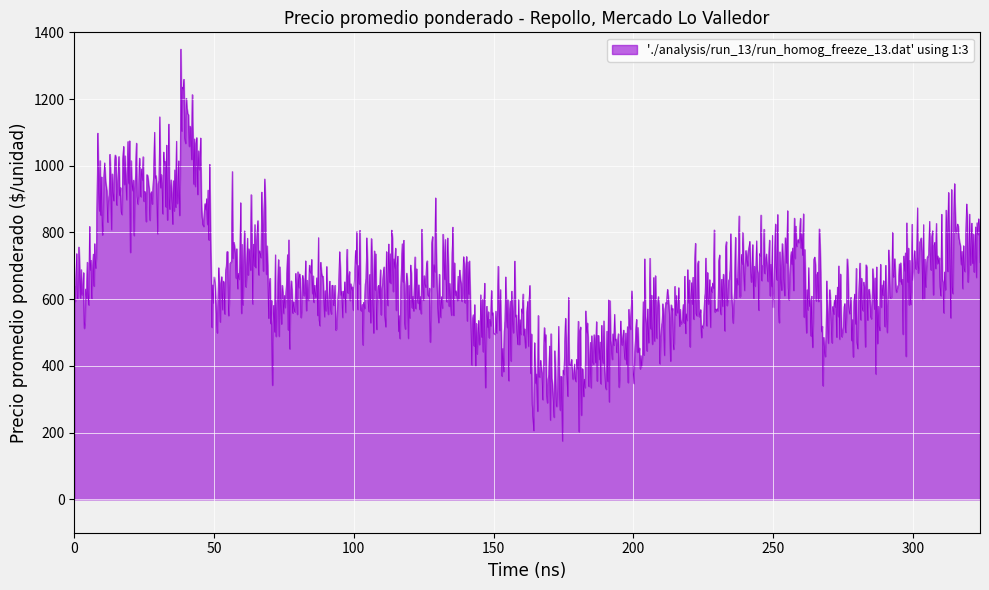

What is the smallest value displayed?

175.2